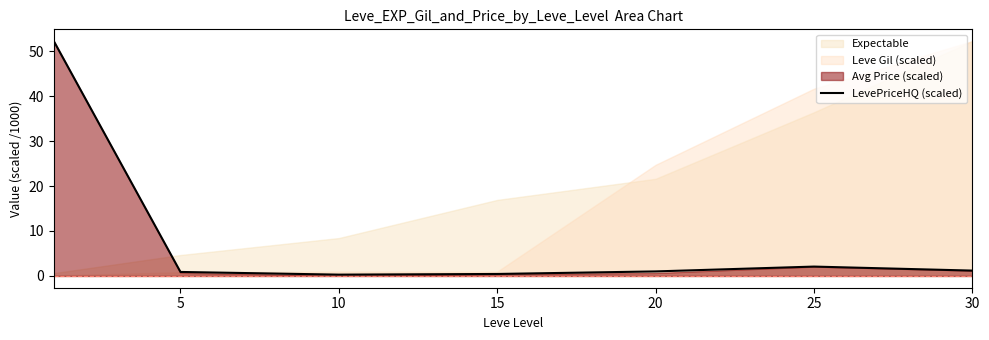

What is the highest value of the LevePriceHQ (scaled) series?

52.2